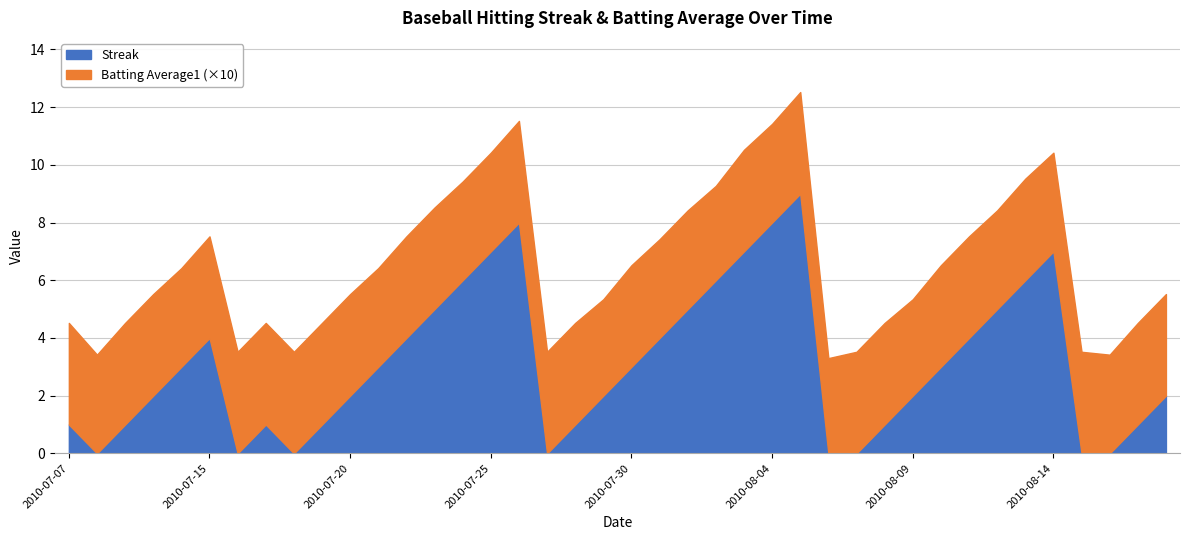

Which category has the lowest value in the Streak series?

2010-07-08